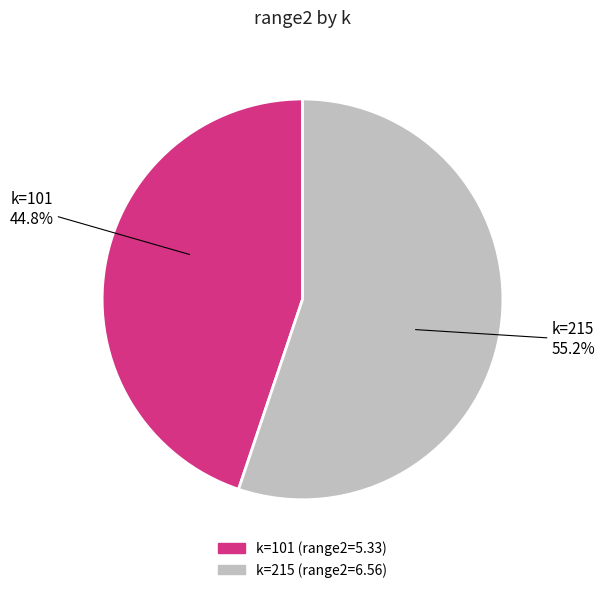

Is there any slice that represents more than half of the pie?

Yes